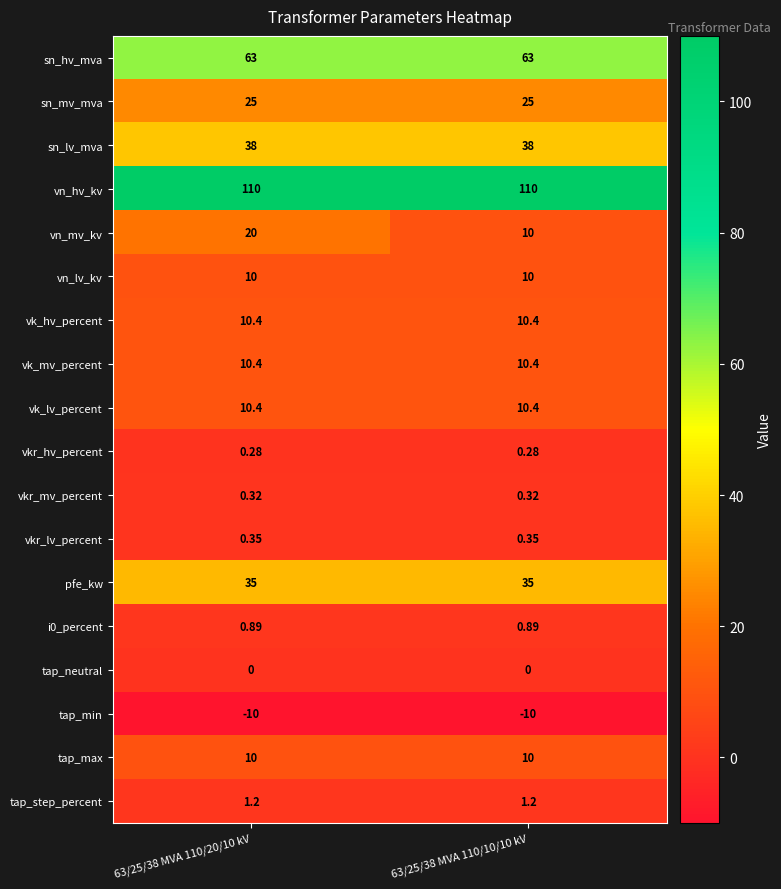

Which series has the largest total across all categories?

vn_hv_kv